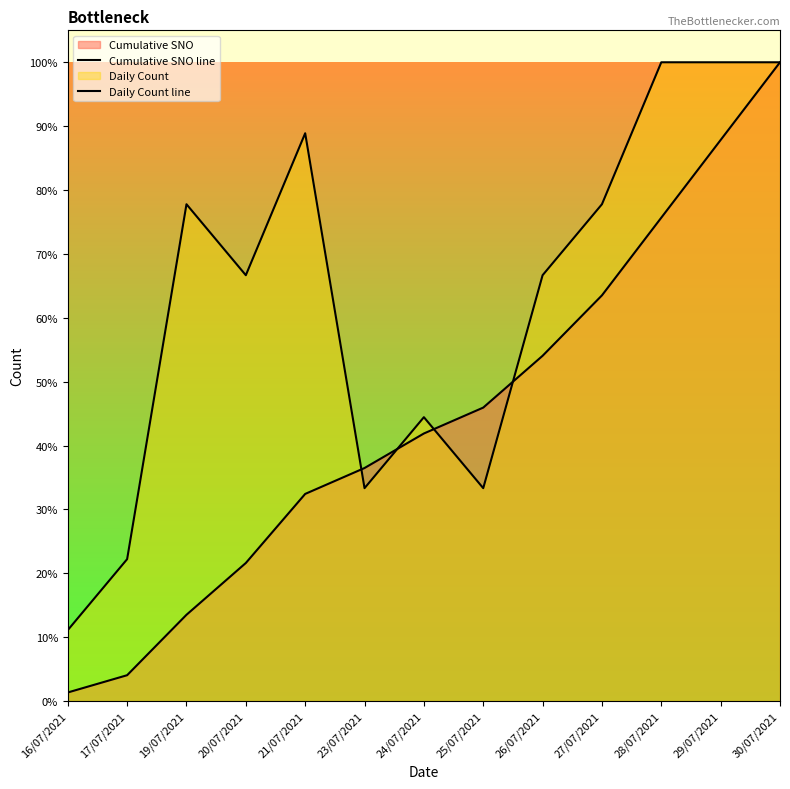

At which label does Cumulative SNO line reach its peak?

30/07/2021